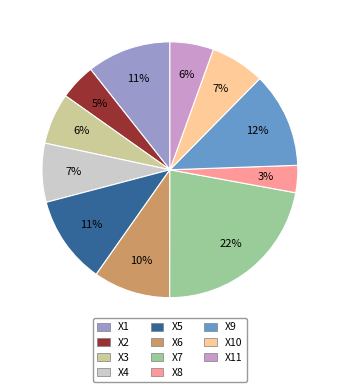

How many slices are in this pie chart?

11